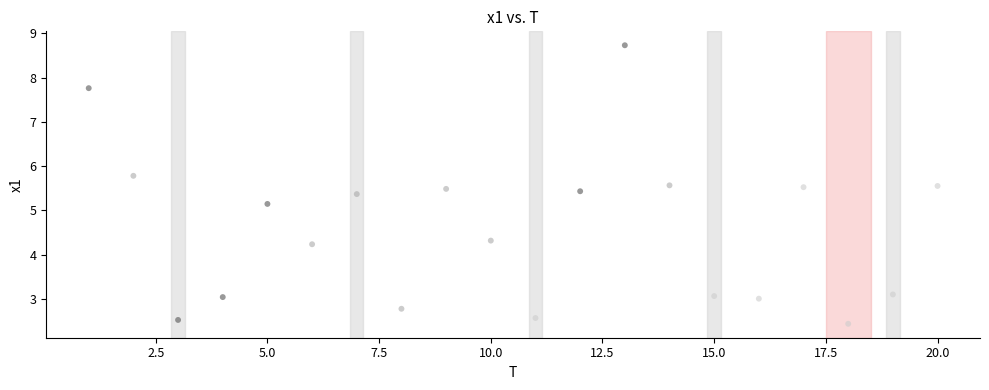

What Y value in the scatter plot is closest to 5?

5.1